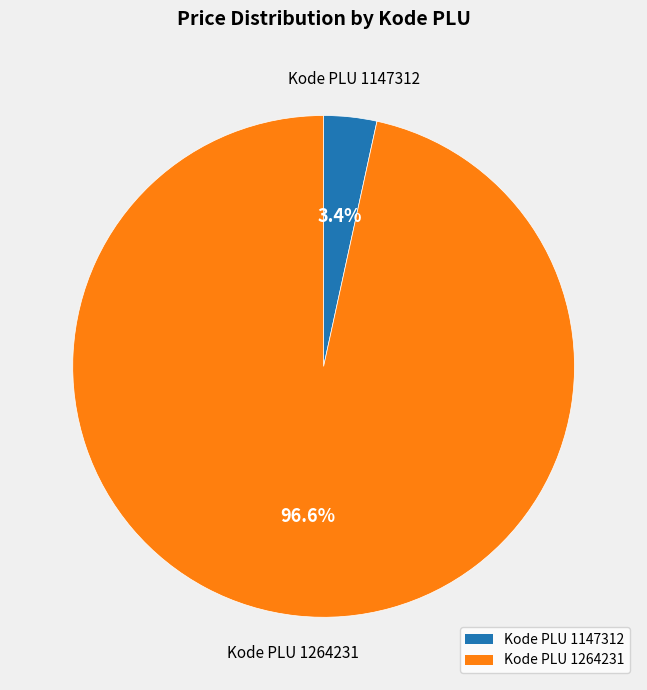

Is there a majority slice in this chart?

Yes